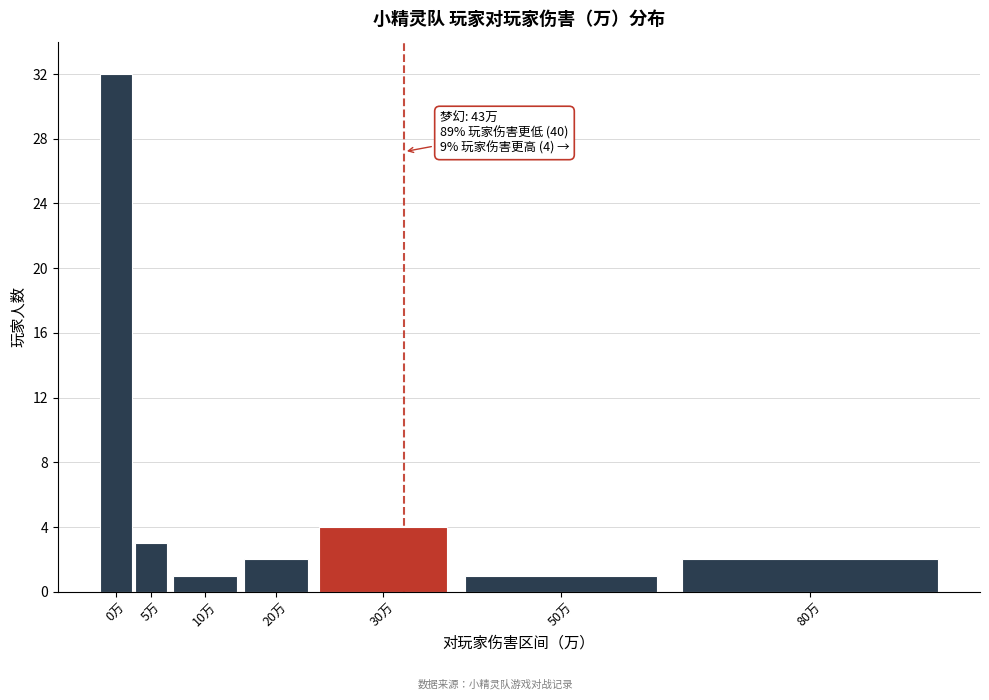

Reading left to right, list all the values displayed in this chart.

0万=32	5万=3	10万=1	20万=2	30万=4	50万=1	80万=2